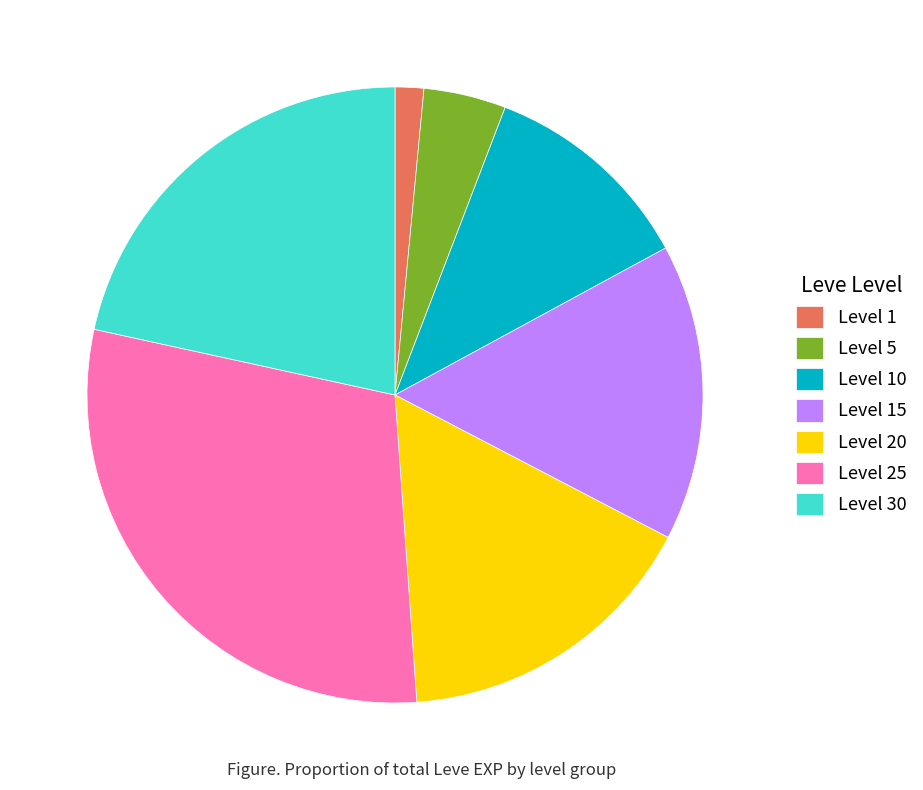

Is the sum of Level 5 and Level 10 greater than half?

No